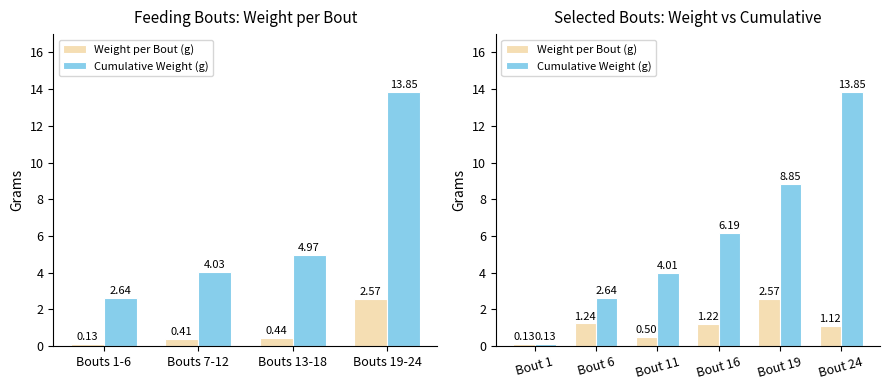

What is the average value of the Cumulative Weight (g) series?

5.9